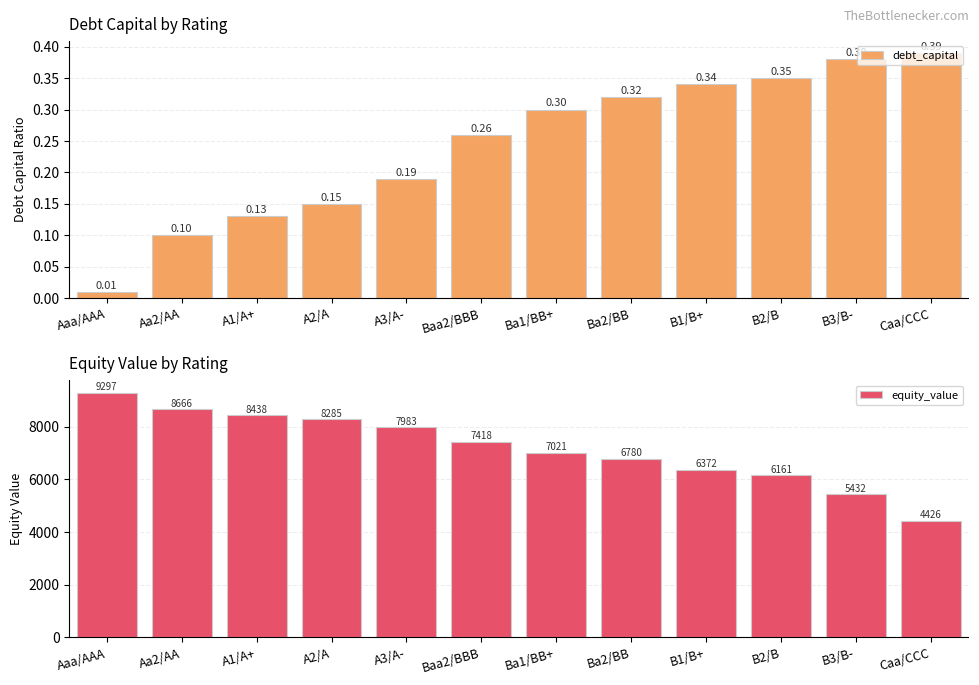

Which series has the widest spread of values?

equity_value